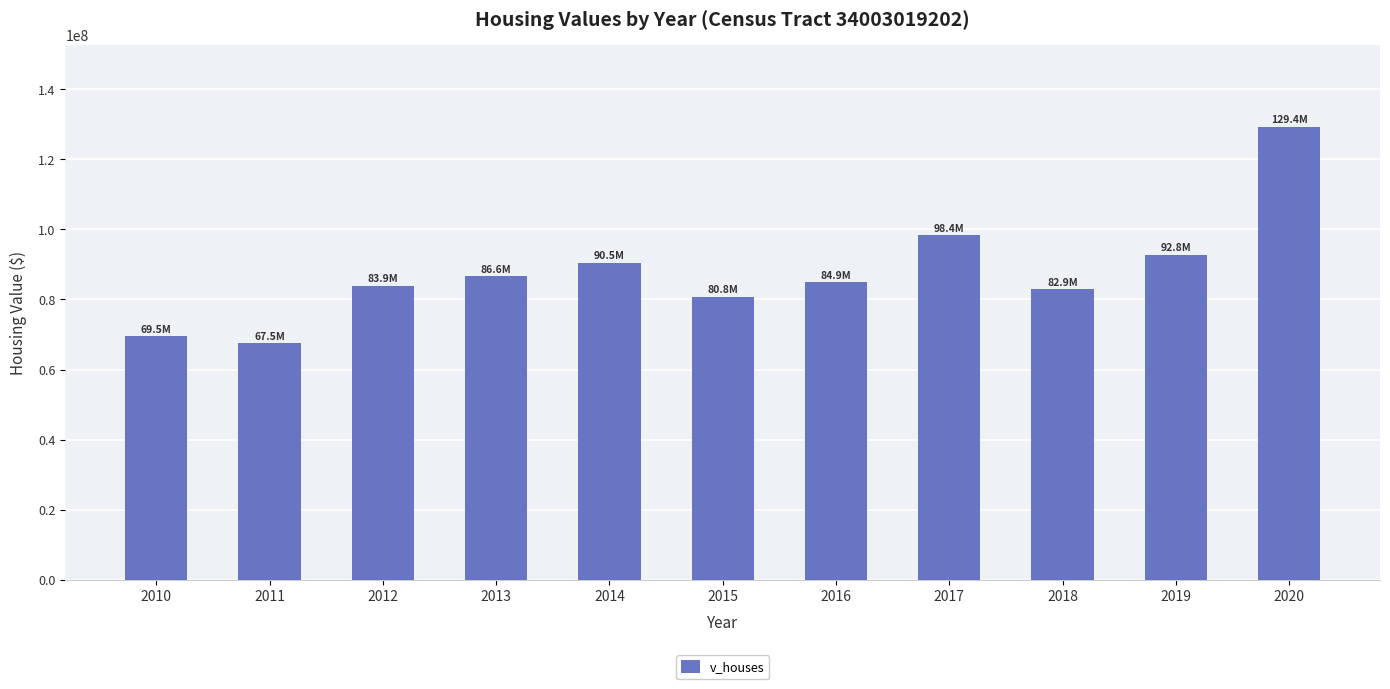

The value at 2011 is 67525000. True or false?

True